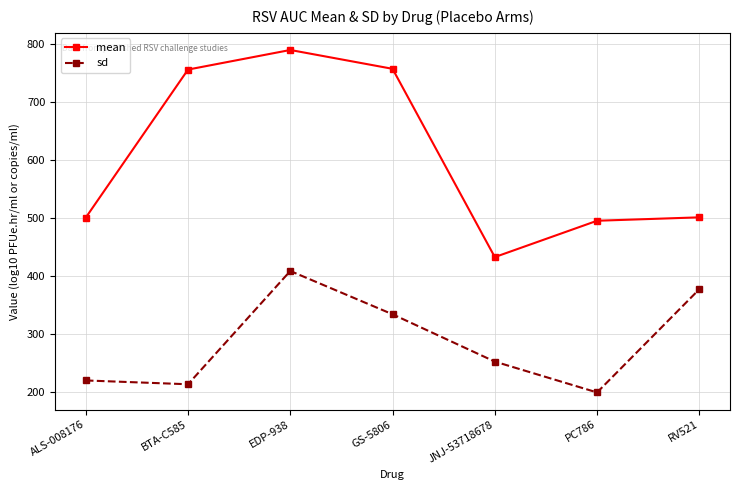

True or false: mean has a value of 1221.6 at GS-5806.

False